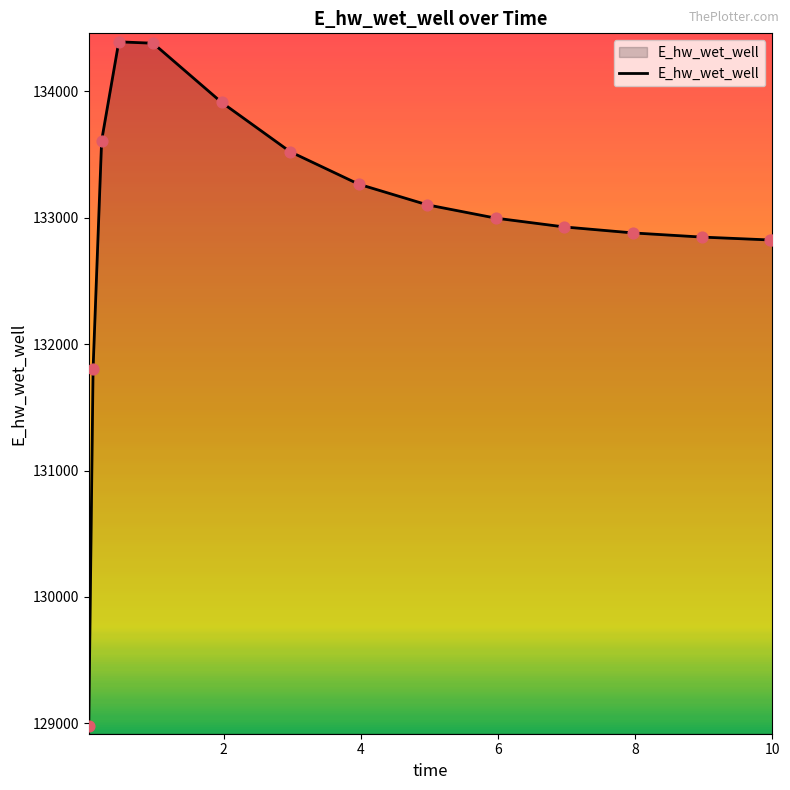

What is the smallest value displayed?

128982.4